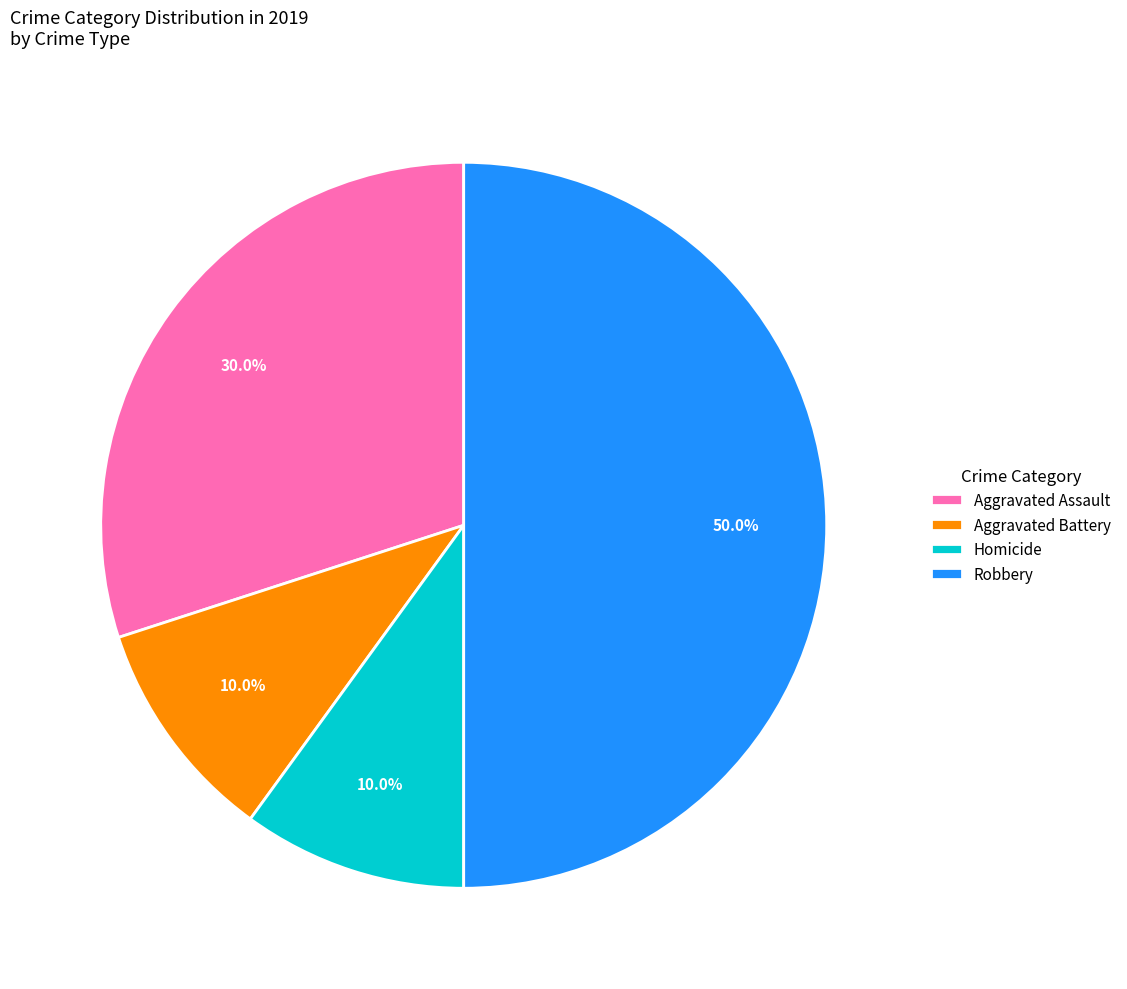

To the nearest percent, what is the average slice percentage?

25%